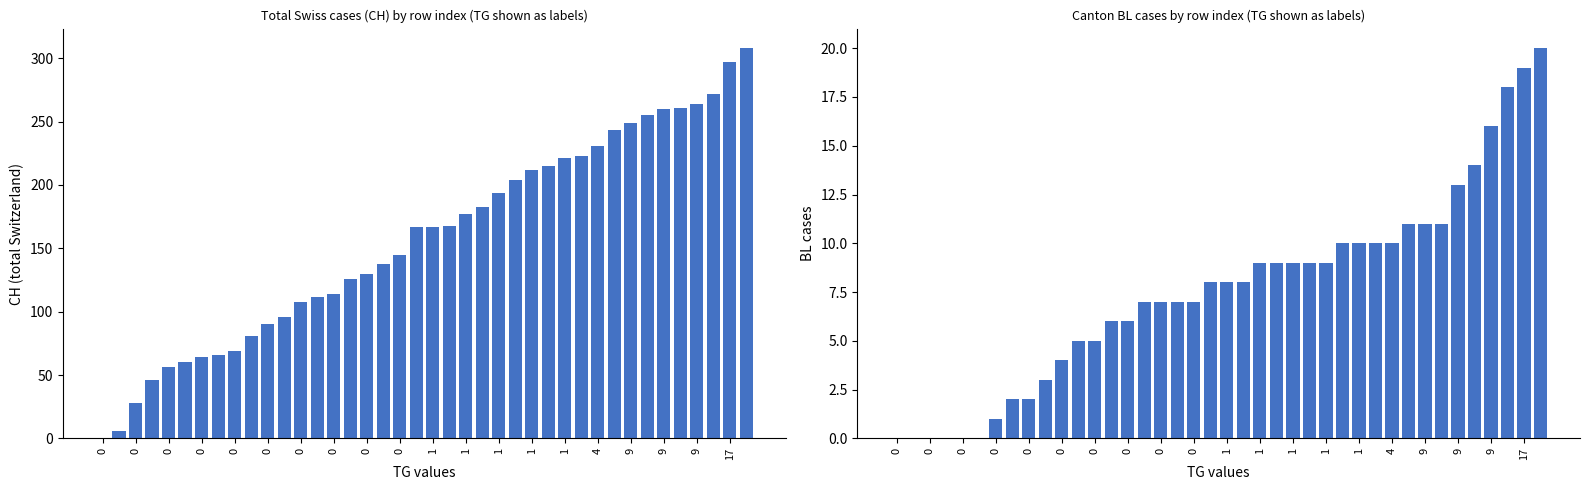

List the series in order of their overall mean, highest first.

CH, BL